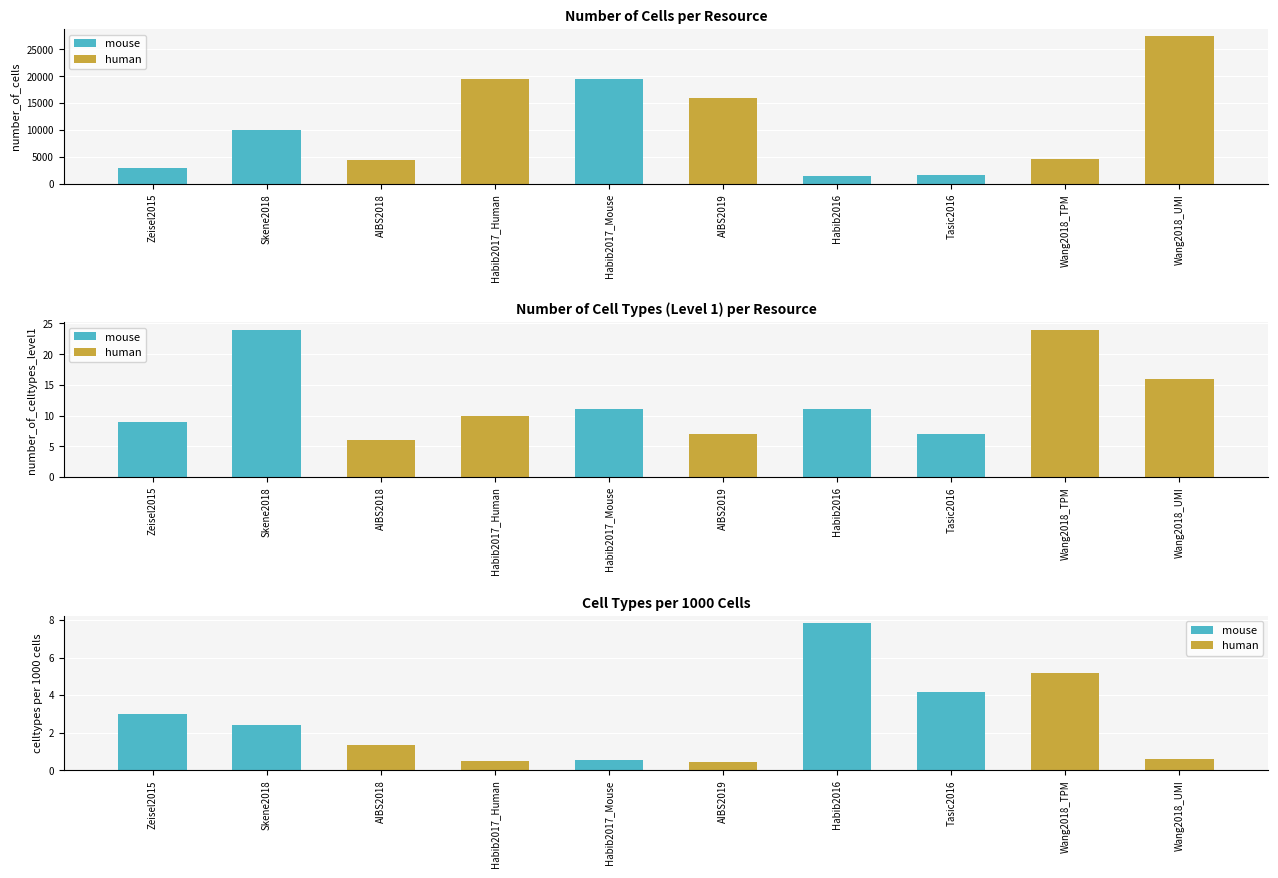

Which series changed the most between Habib2017_Human and Wang2018_TPM?

number_of_cells